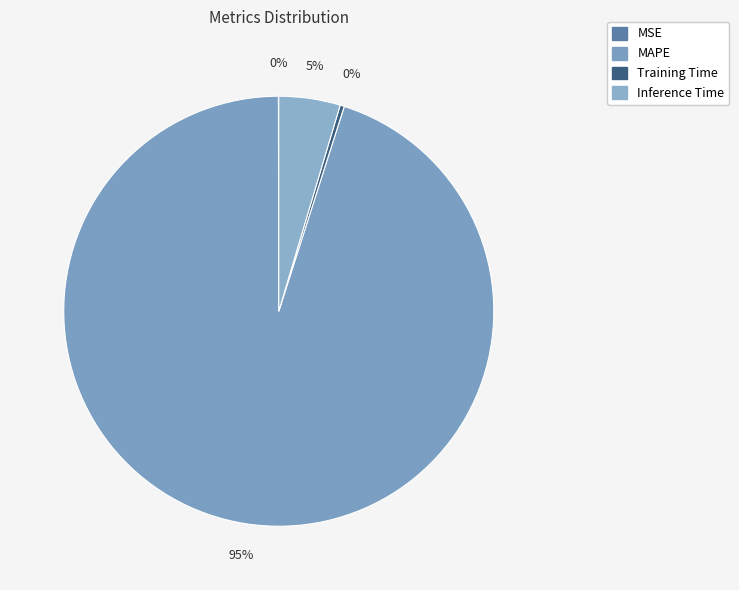

Which slice represents more than half of the pie?

MAPE